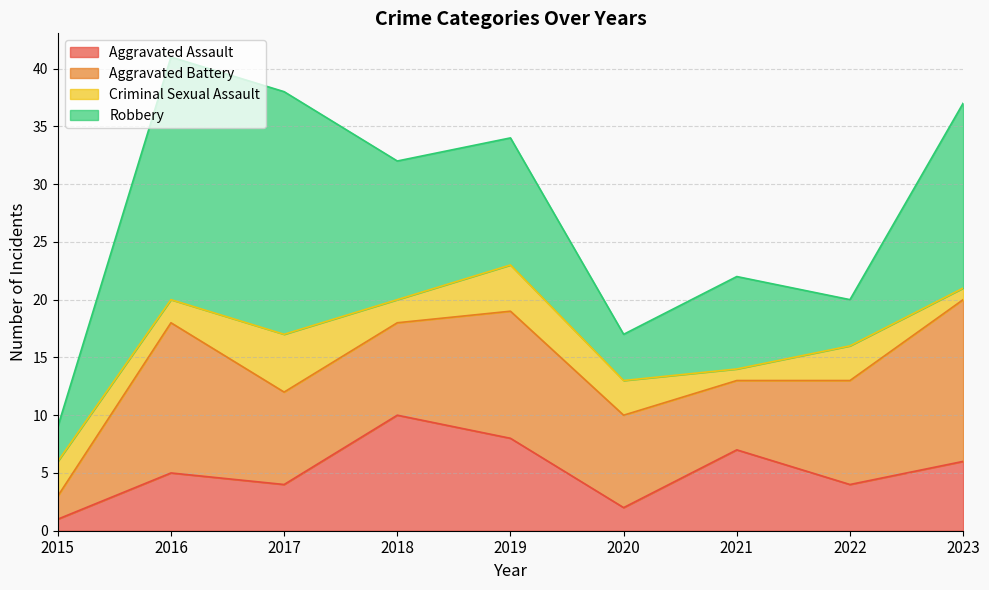

True or false: Criminal Sexual Assault has more than 2 points higher than both neighbors.

True